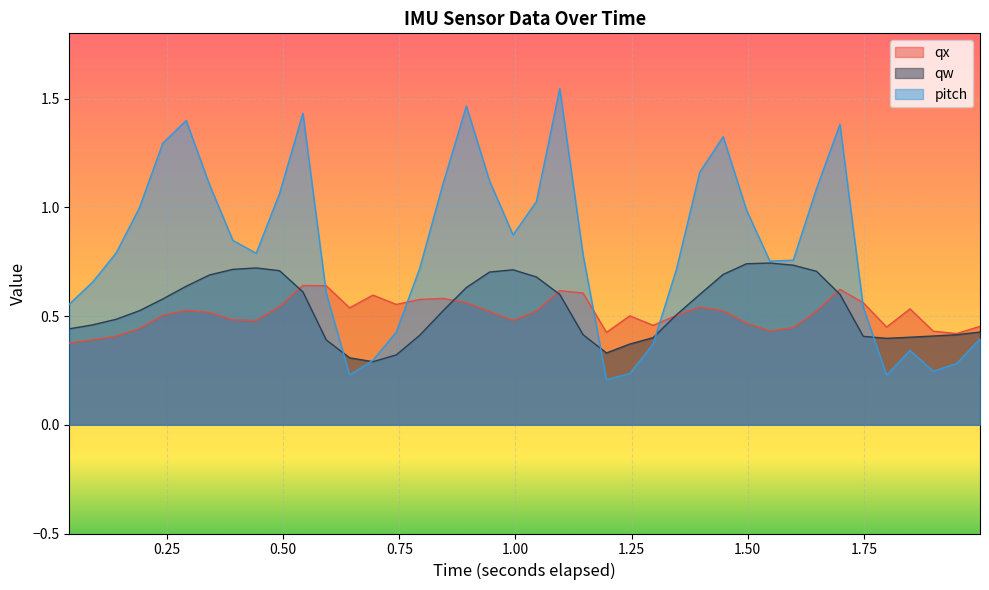

What is the difference between the maximum and second lowest values in the qw series?

0.4